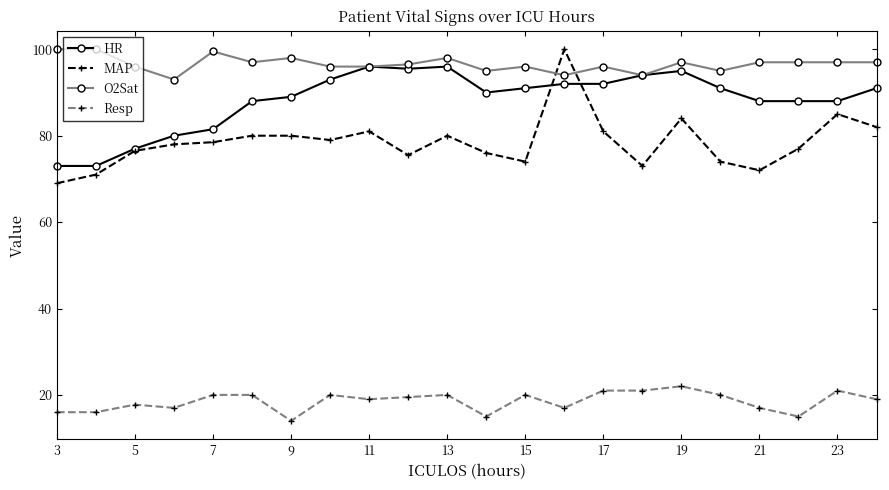

Which series has the widest spread of values?

MAP